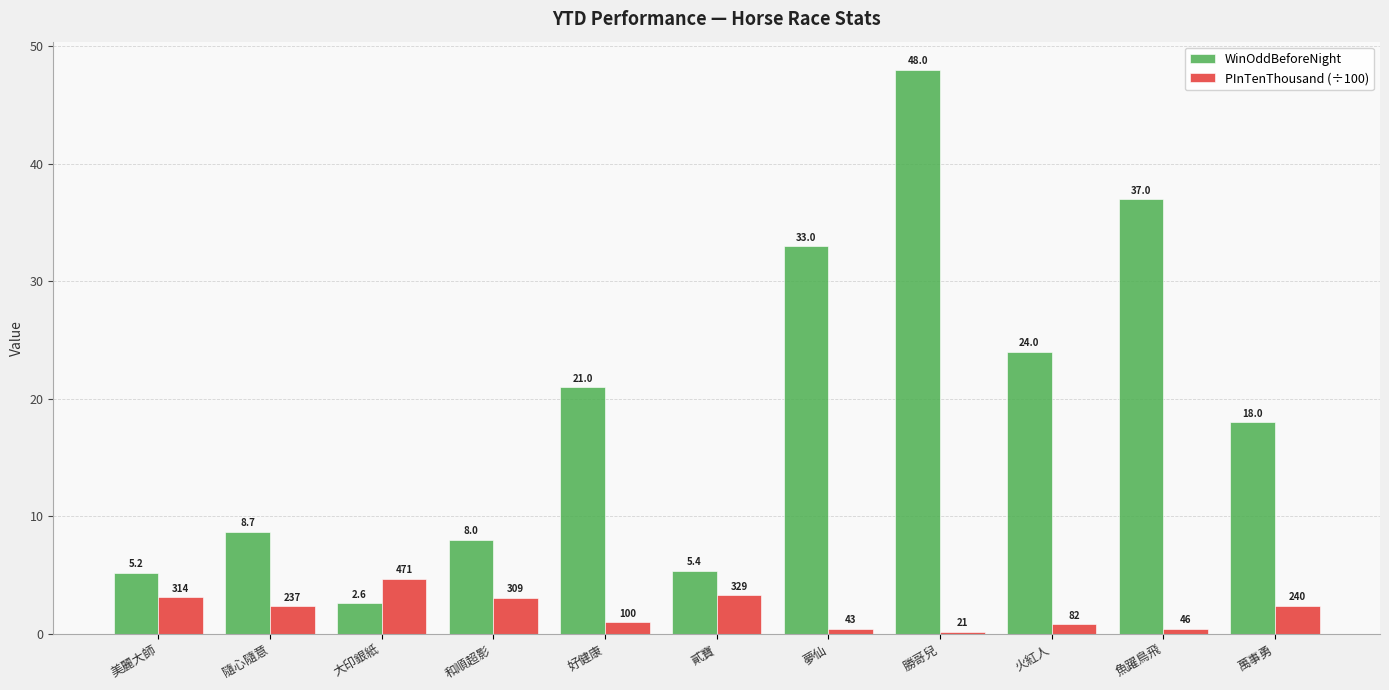

What are all the series names shown in the legend?

WinOddBeforeNight, PInTenThousand (÷100)